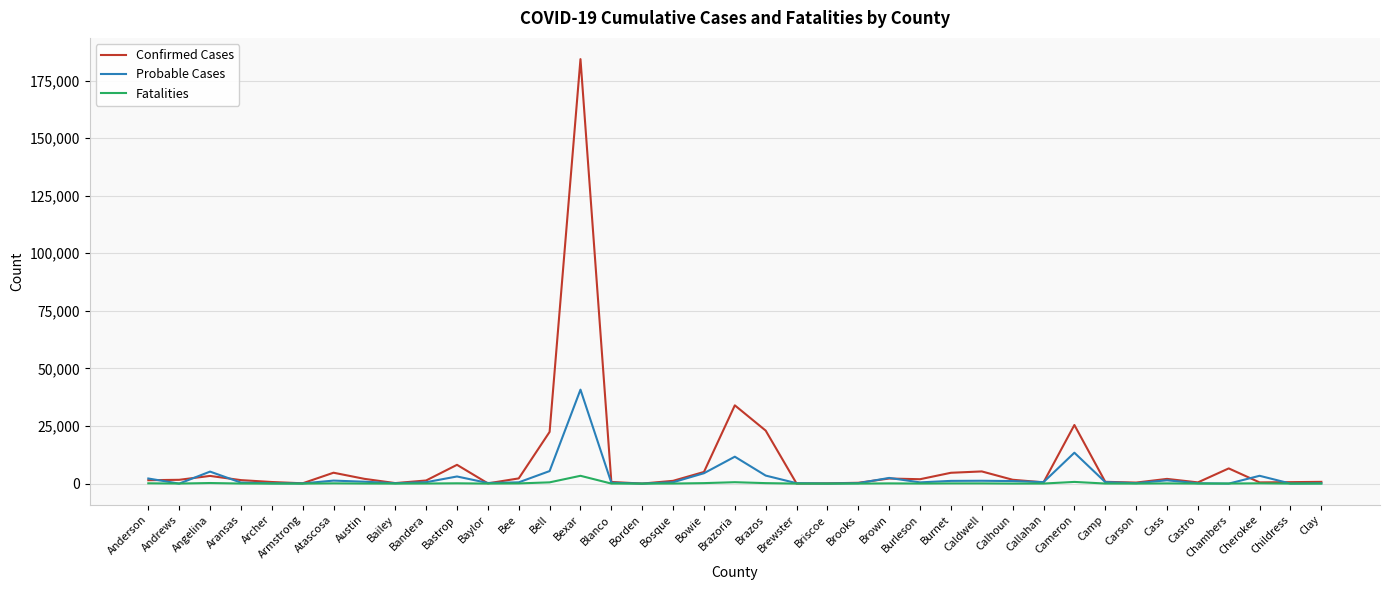

What position from the right is Armstrong?

34